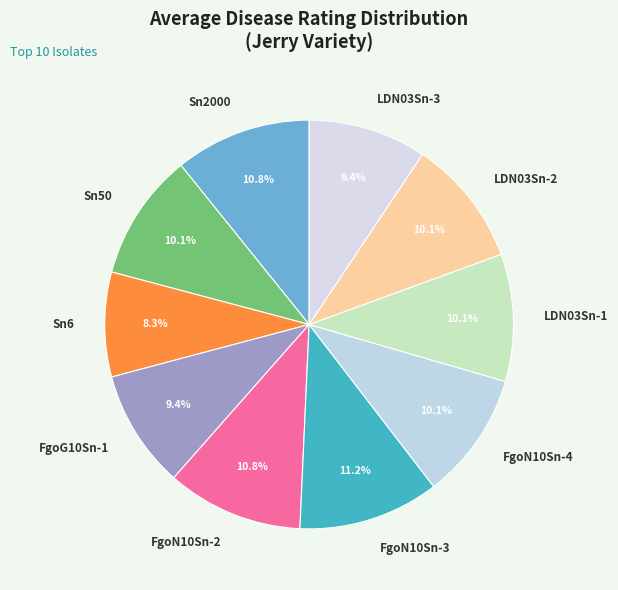

Do FgoN10Sn-3 and LDN03Sn-3 together represent more than half of the pie?

No